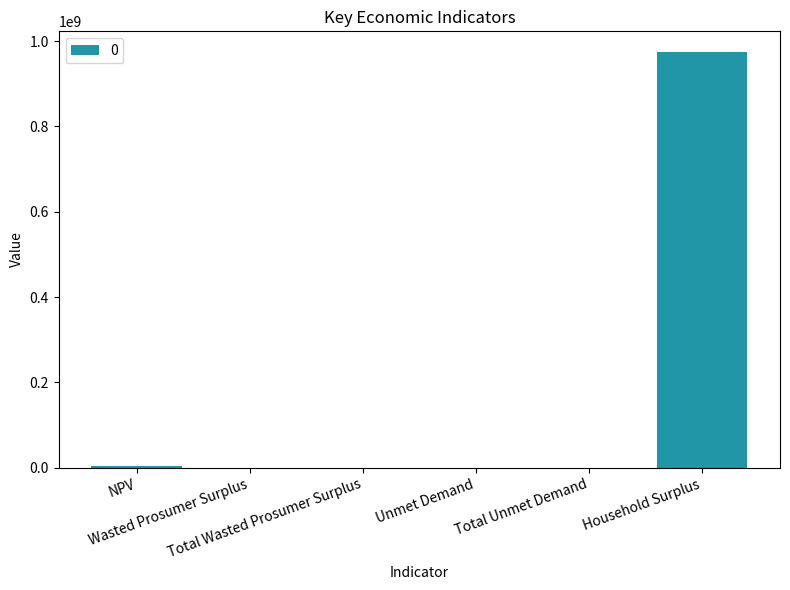

What is the average value?

162997849.5